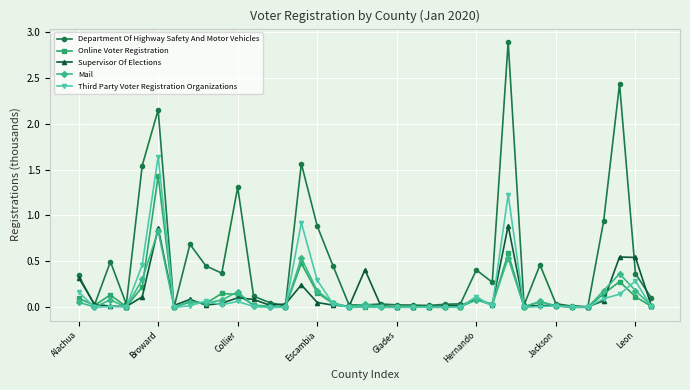

At how many categories does at least one series exceed 2?

3